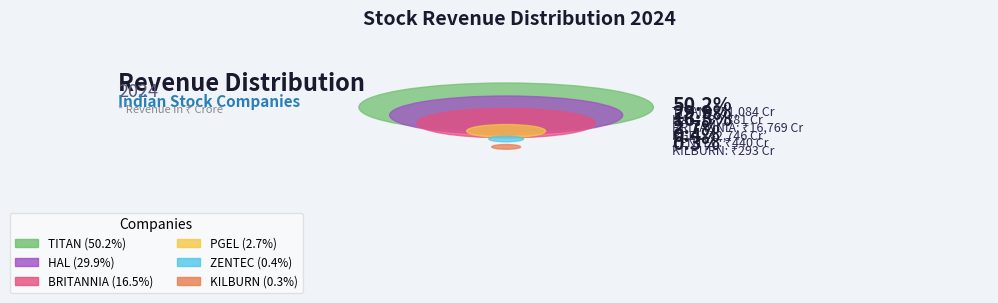

Is there a majority slice in this chart?

Yes